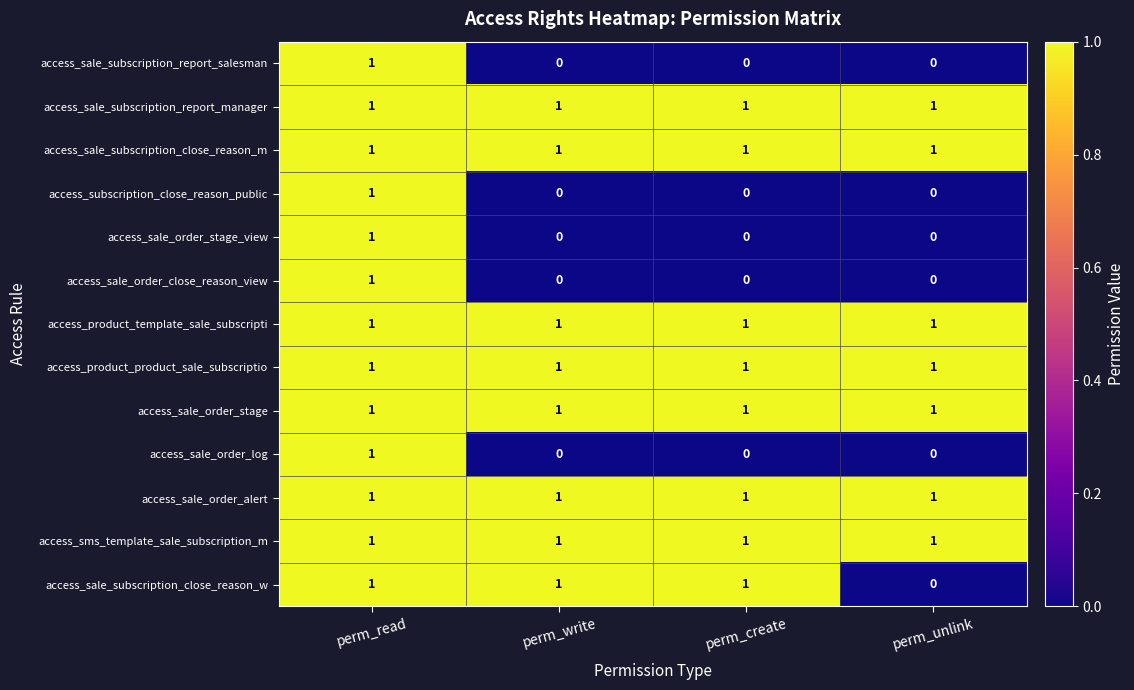

At which category is the sum across all series the highest?

perm_read